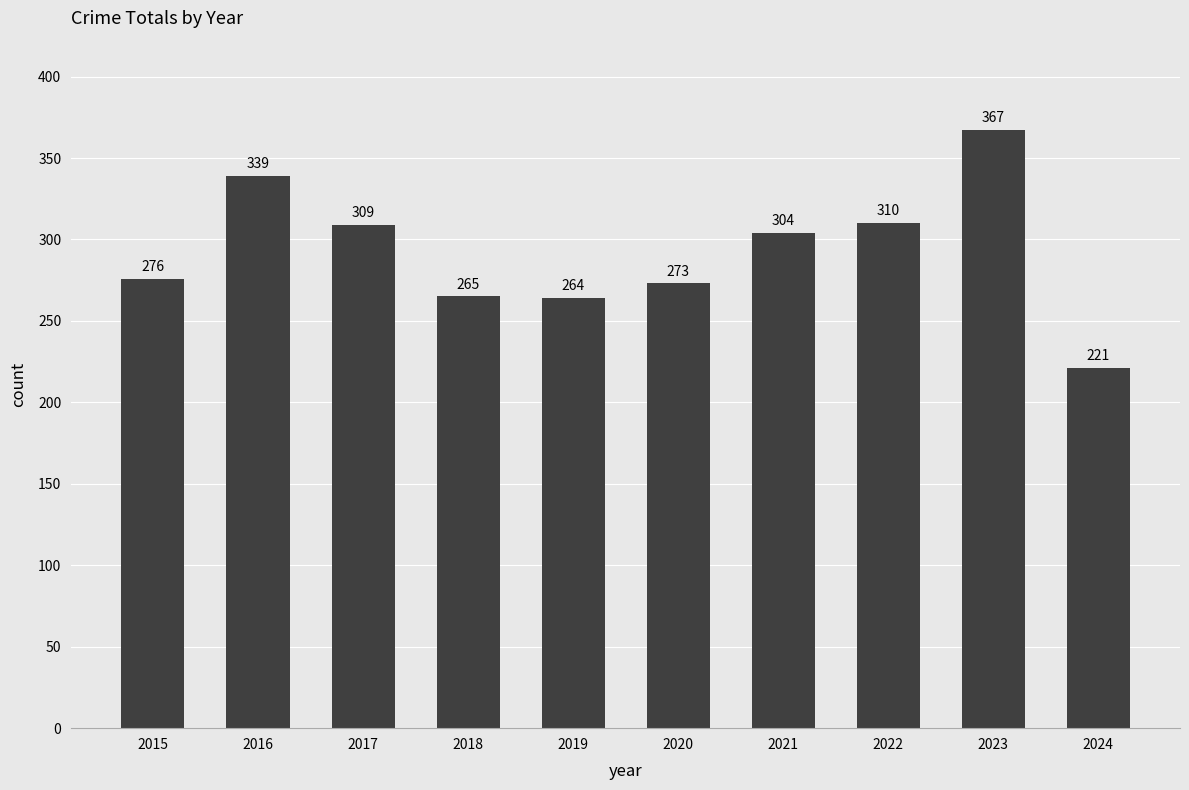

Read the value at 2022, to the nearest 50.

300